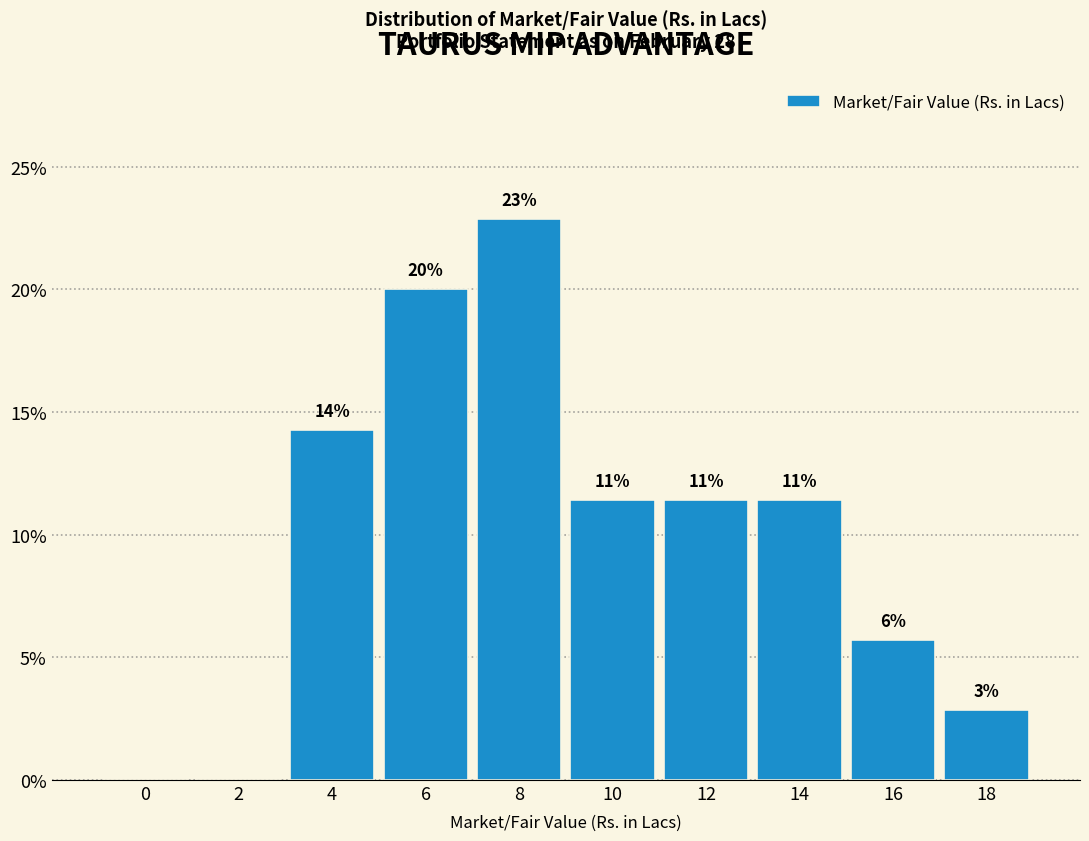

Are the bars horizontal?

No